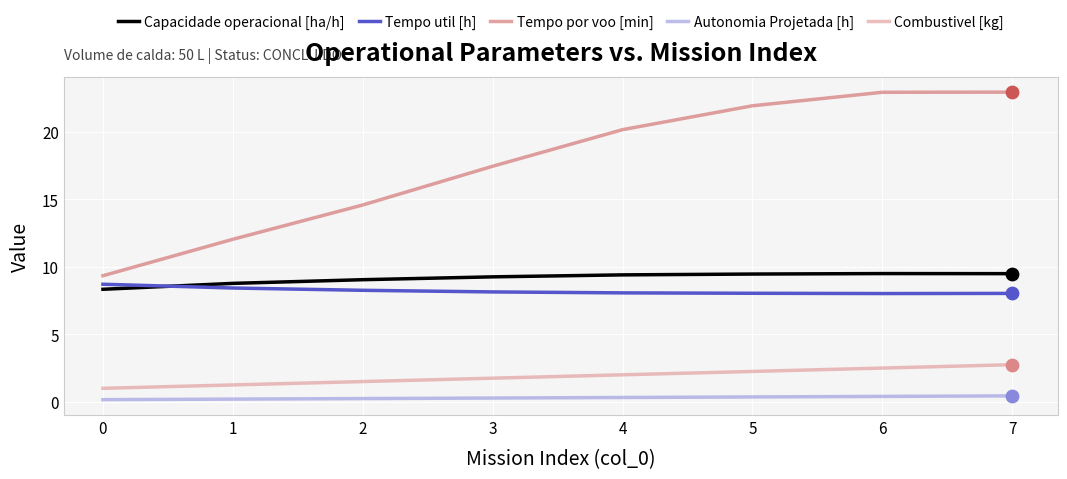

Which series changed the most between 0 and 4?

Tempo por voo [min]